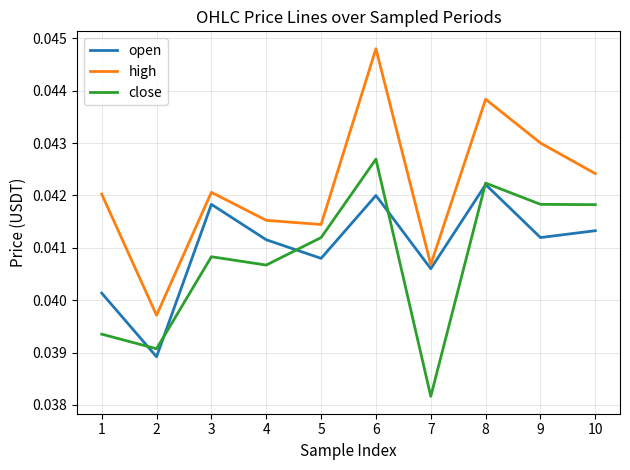

Where is the first local maximum for close?

3